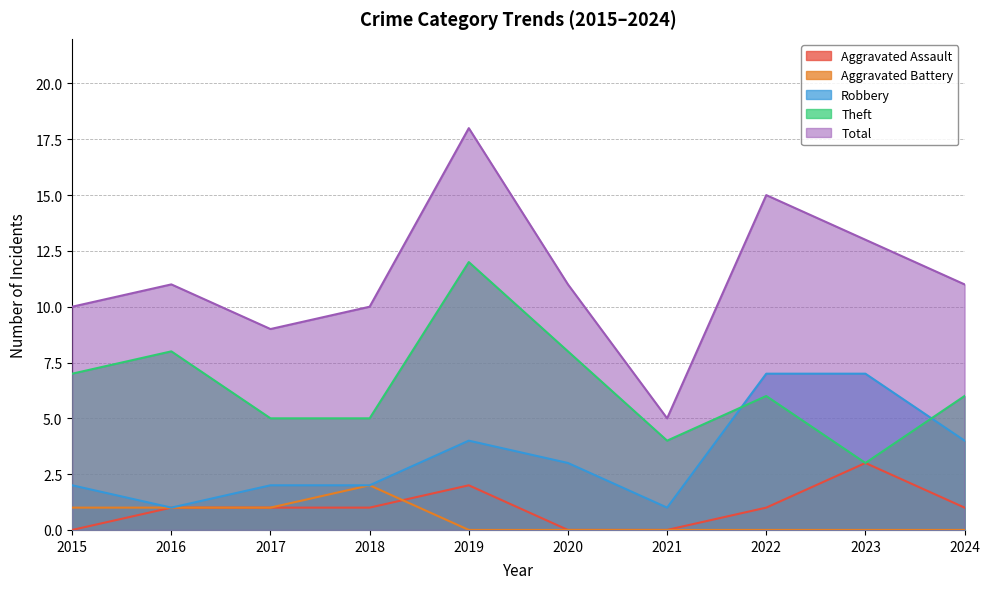

Reading left to right, extract all data points from this chart.

Aggravated Assault: 2015=0	2016=1	2017=1	2018=1	2019=2	2020=0	2021=0	2022=1	2023=3	2024=1
Aggravated Battery: 2015=1	2016=1	2017=1	2018=2	2019=0	2020=0	2021=0	2022=0	2023=0	2024=0
Robbery: 2015=2	2016=1	2017=2	2018=2	2019=4	2020=3	2021=1	2022=7	2023=7	2024=4
Theft: 2015=7	2016=8	2017=5	2018=5	2019=12	2020=8	2021=4	2022=6	2023=3	2024=6
Total: 2015=10	2016=11	2017=9	2018=10	2019=18	2020=11	2021=5	2022=15	2023=13	2024=11